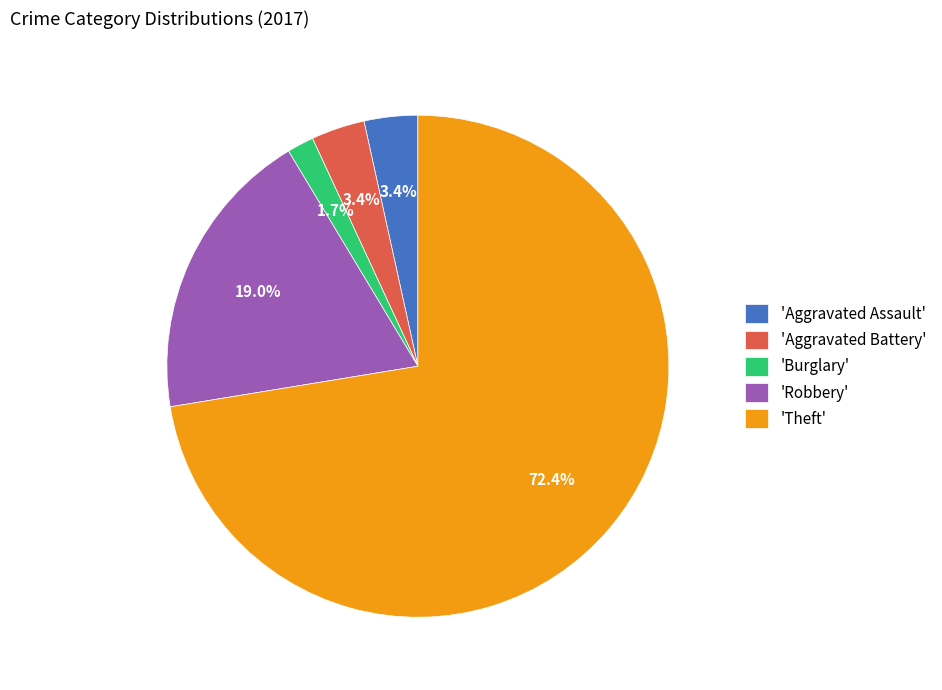

Which has a higher value, 'Aggravated Battery' or 'Robbery'?

'Robbery'